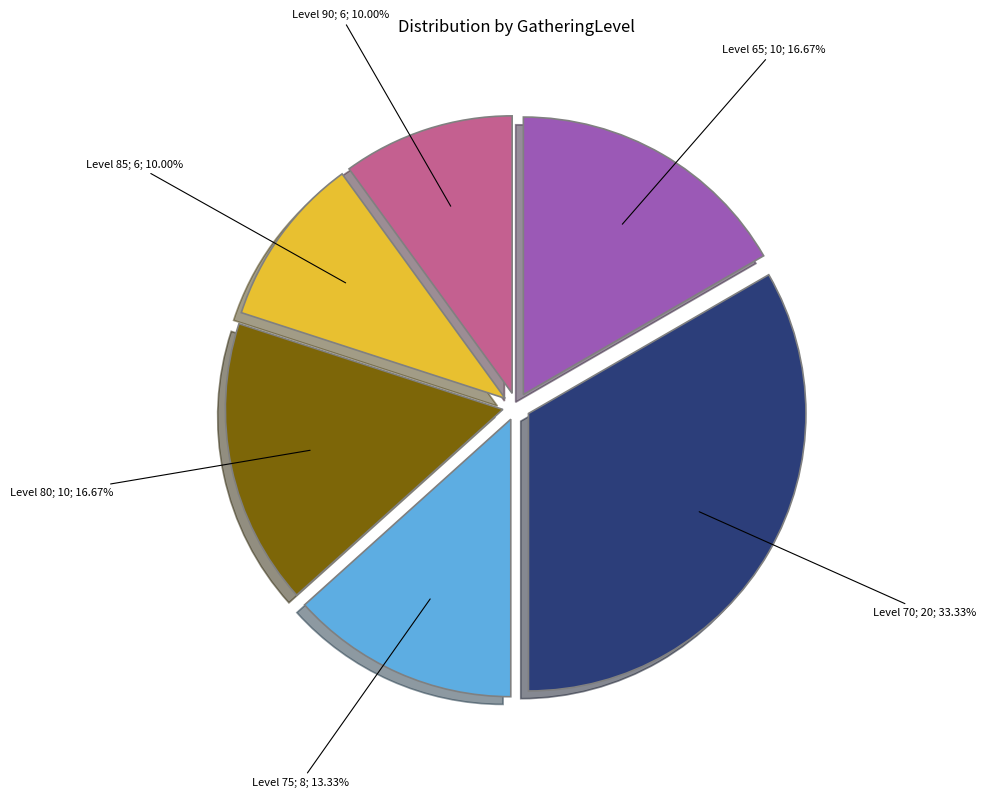

Does any single category account for the majority?

No